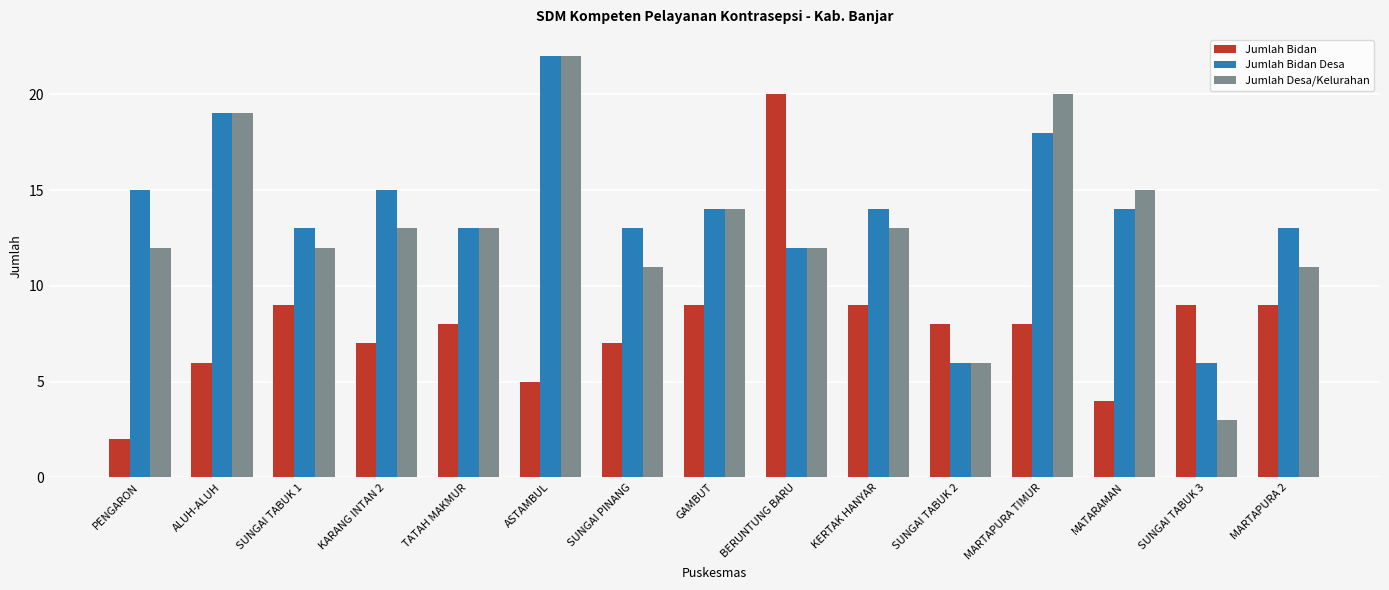

The value of Jumlah Desa/Kelurahan at KERTAK HANYAR is 13. True or false?

True